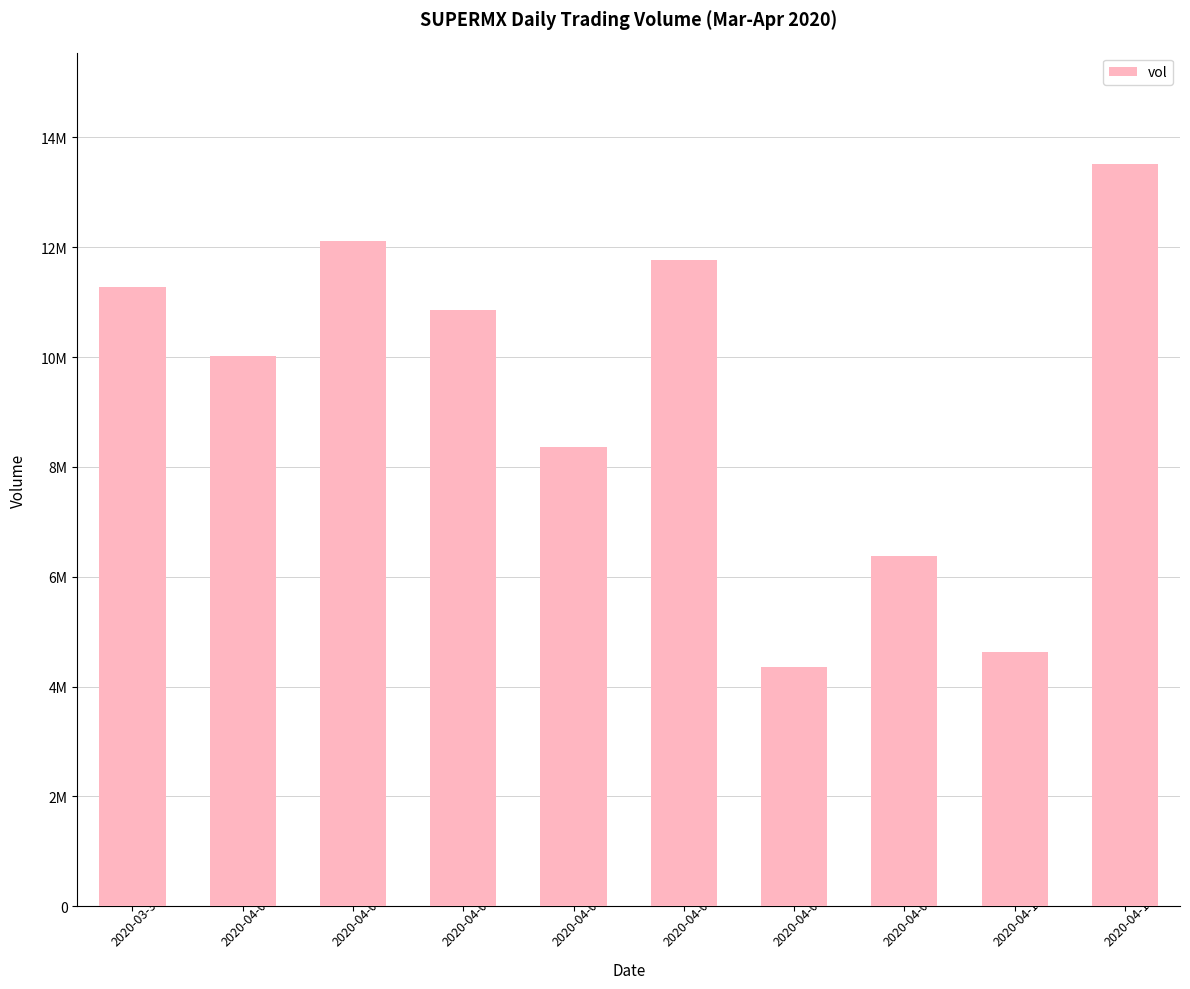

Rank the categories by value from highest to lowest.

2020-04-13, 2020-04-02, 2020-04-07, 2020-03-31, 2020-04-03, 2020-04-01, 2020-04-06, 2020-04-09, 2020-04-10, 2020-04-08